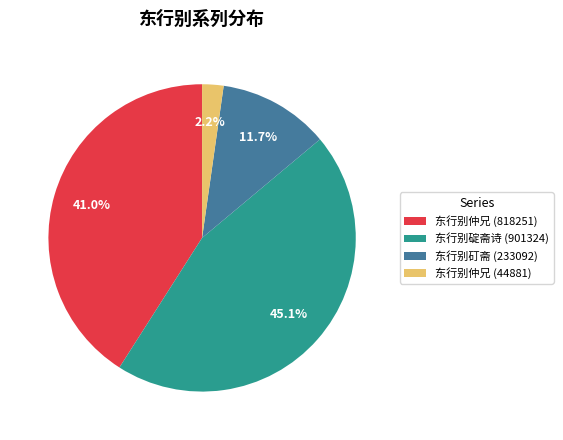

Is it true that 东行别碇斋诗 (901324) is 45% of the pie?

True